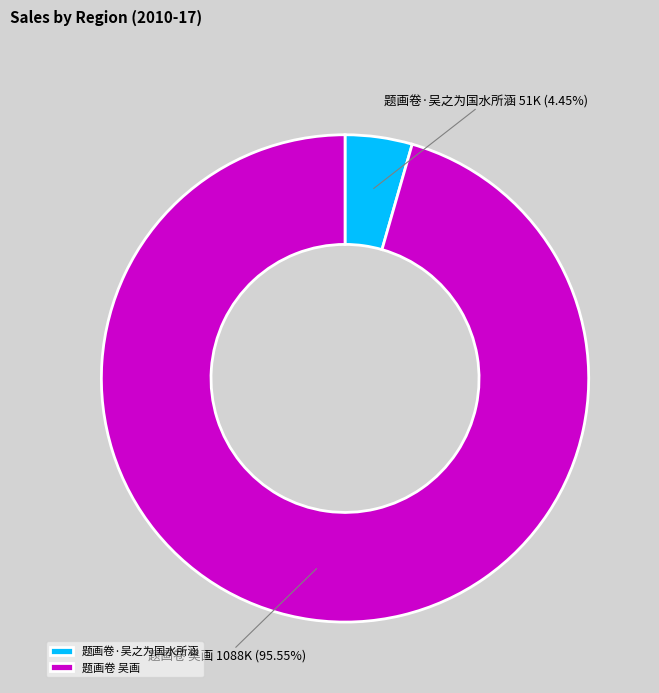

How many slices are in this pie chart?

2